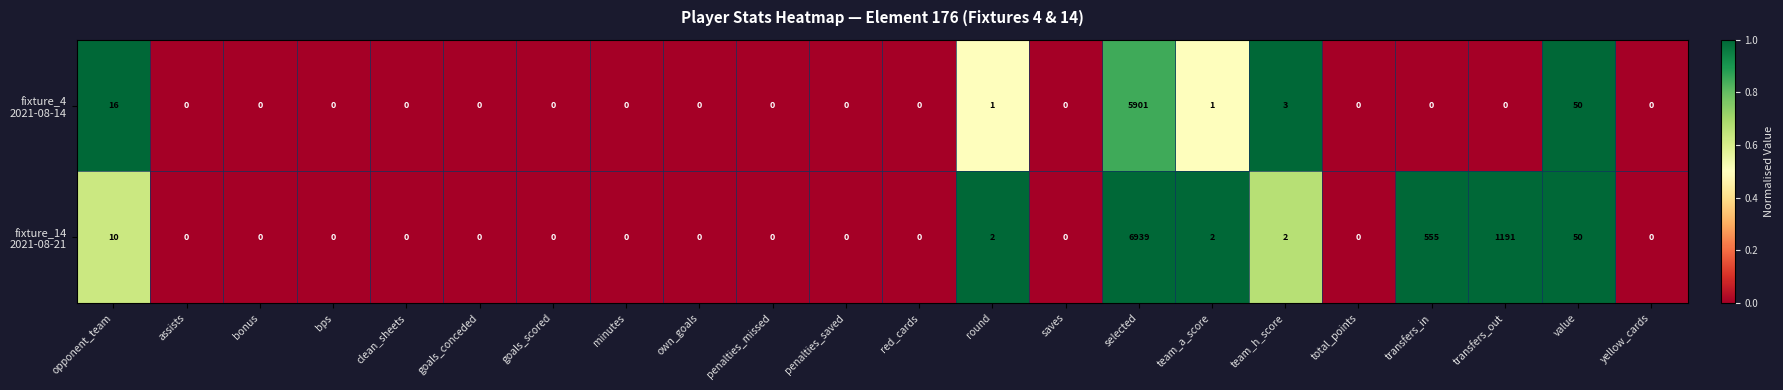

What is the difference between the highest and lowest values at transfers_in?

555